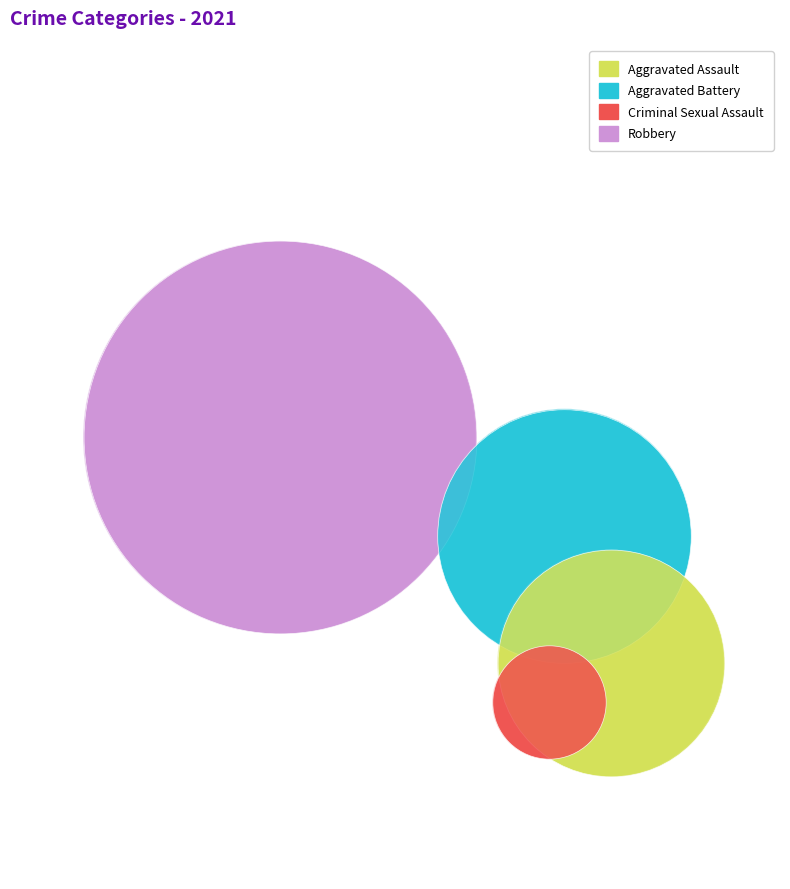

What is the largest slice in the pie chart?

Robbery